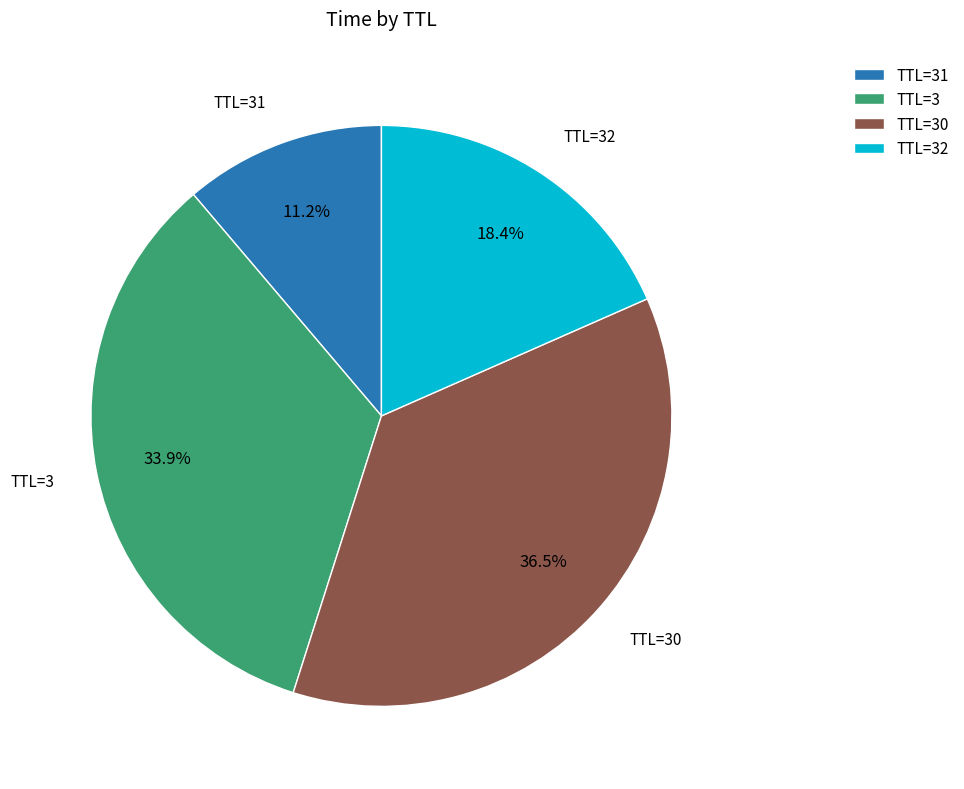

Combined, do TTL=30 and TTL=32 account for over 50%?

Yes